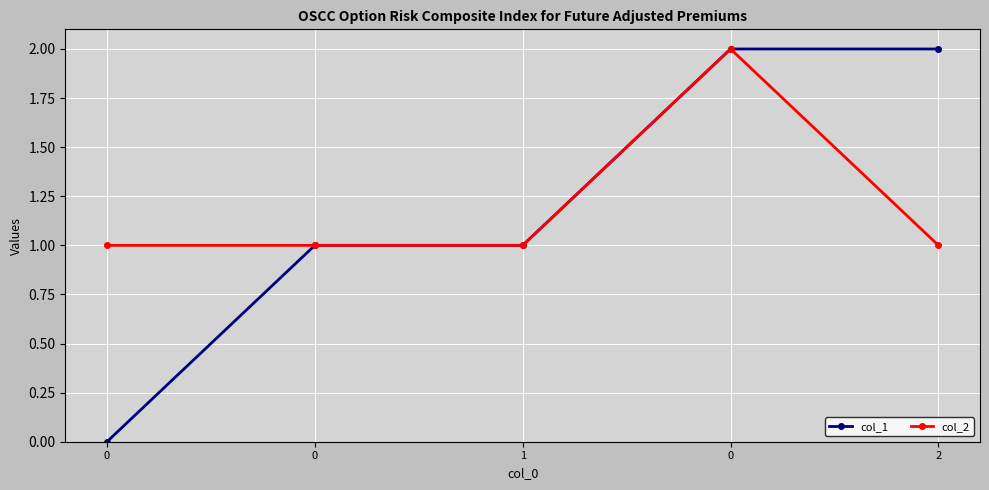

Rank the series by their maximum value, from highest to lowest.

col_1, col_2